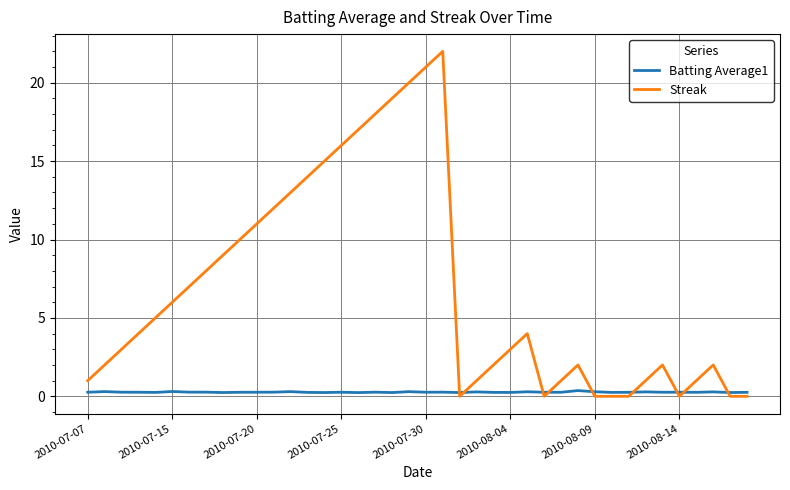

List the series in order of their peak value, lowest first.

Batting Average1, Streak